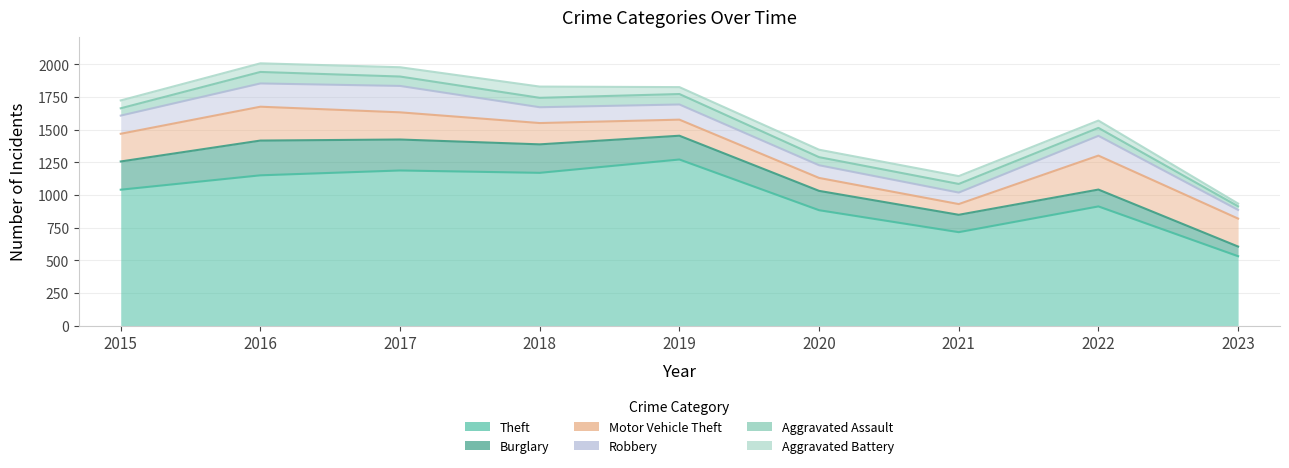

What is the difference between the second highest and minimum values in the Motor Vehicle Theft series?

177